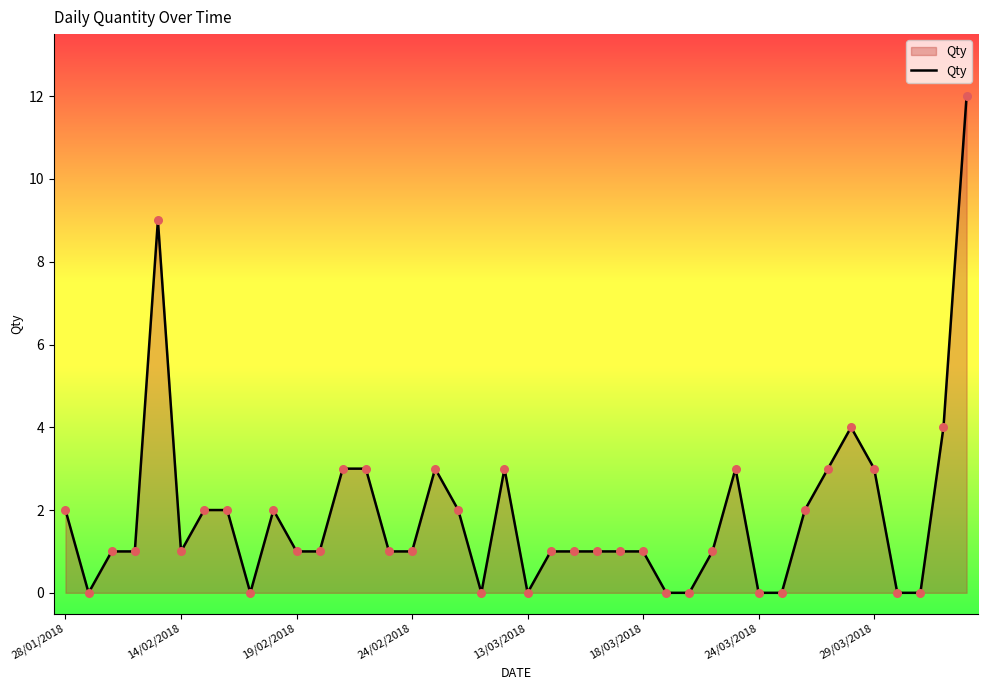

What is the greatest value displayed?

12